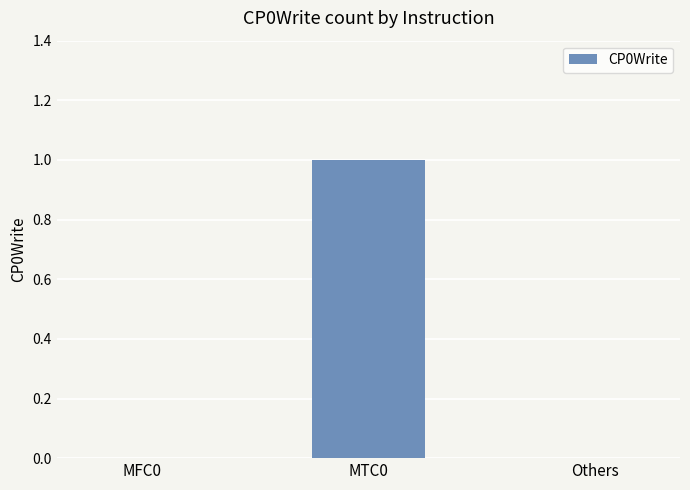

What is the change in value from MFC0 to MTC0?

+1